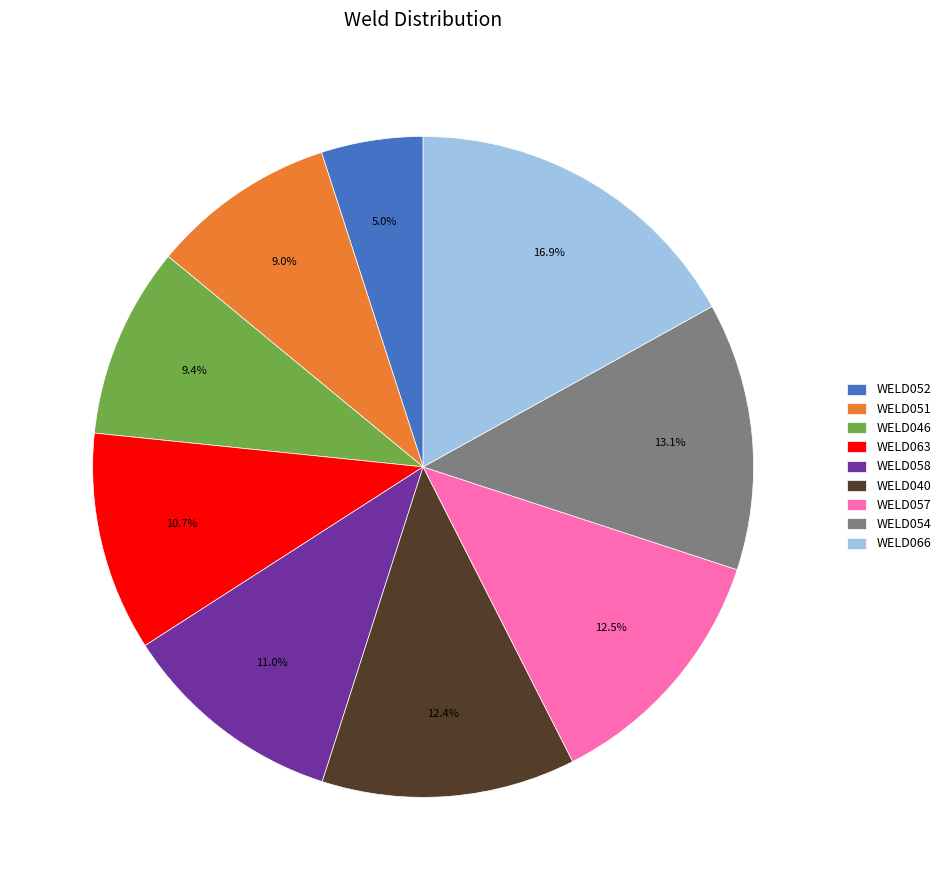

To the nearest percent, what portion does WELD051 represent?

9%